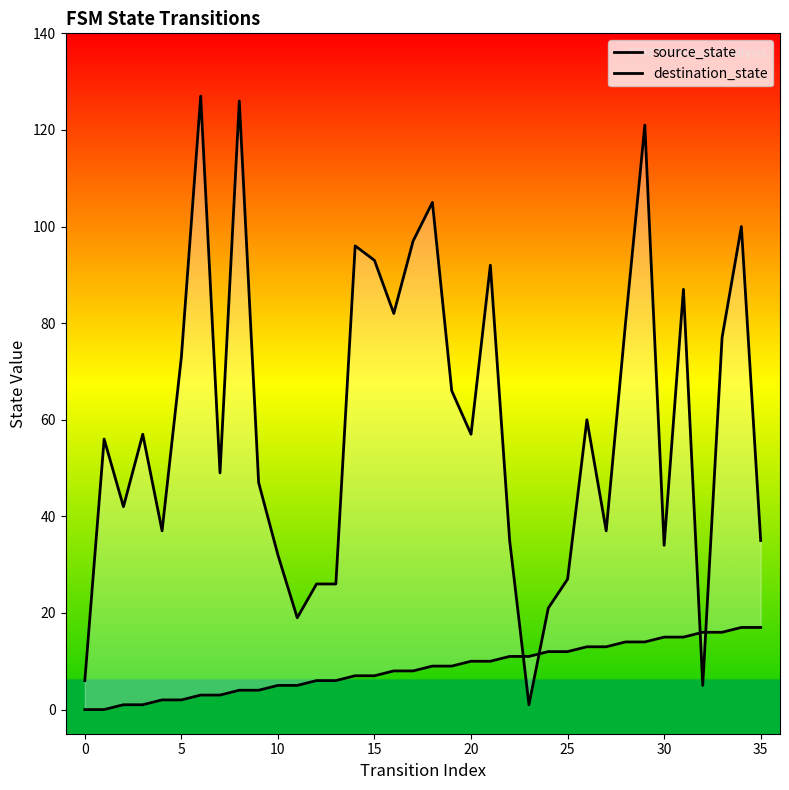

What is the value of the destination_state point at the 2nd from the left?

56